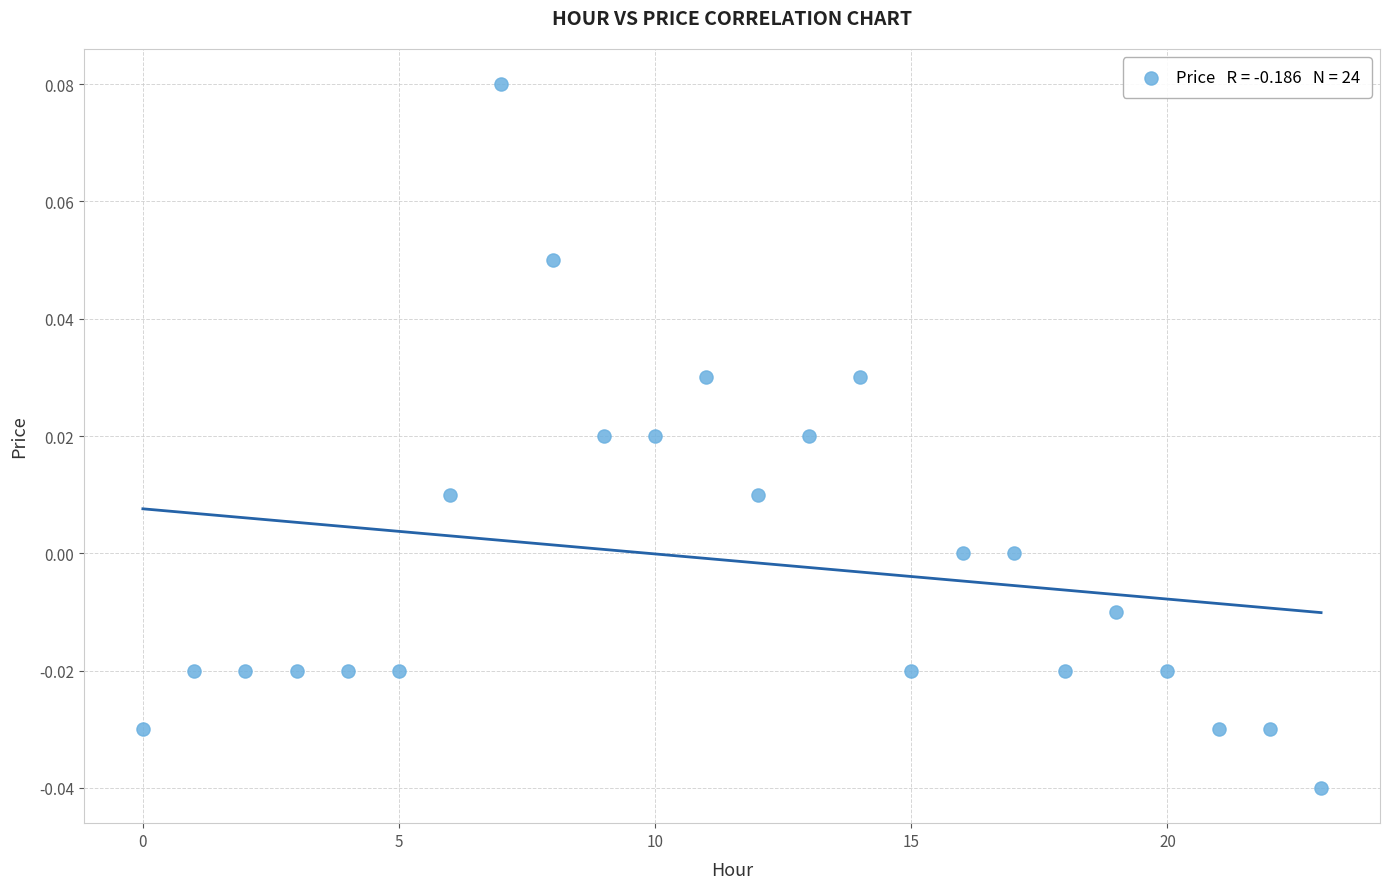

Count the number of points in this scatter plot.

24